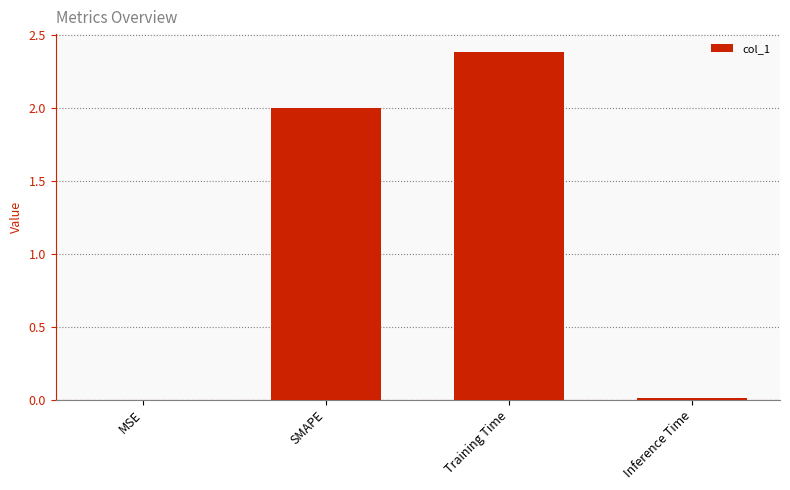

Is it true that the value at Training Time is 2.4?

True